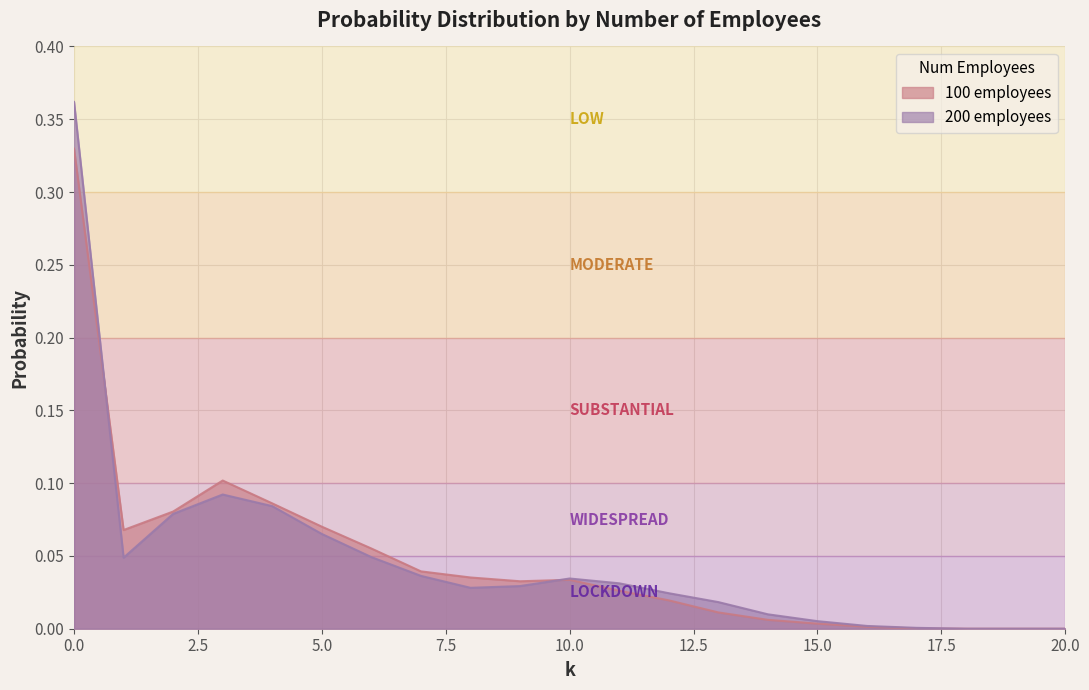

In 100 employees, how many points are lower than both neighbors (excluding endpoints)?

2